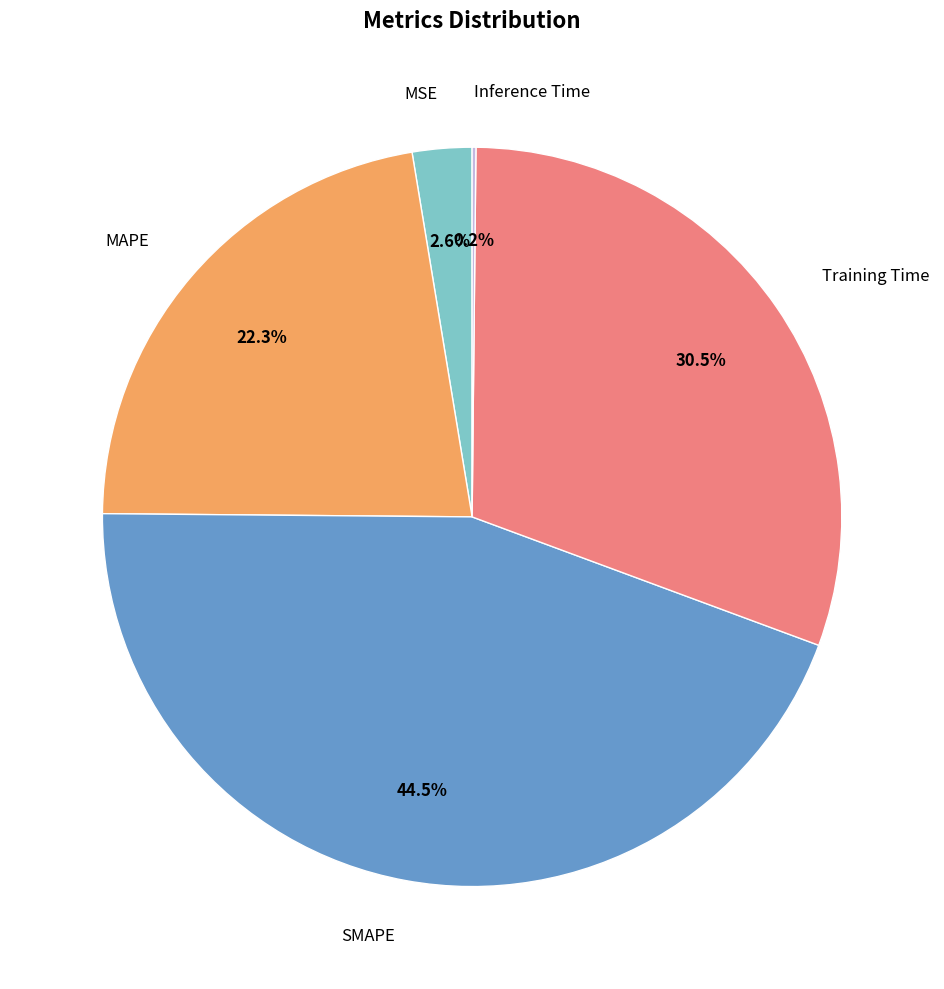

Approximately how many times larger is the value at SMAPE compared to Training Time?

1.5